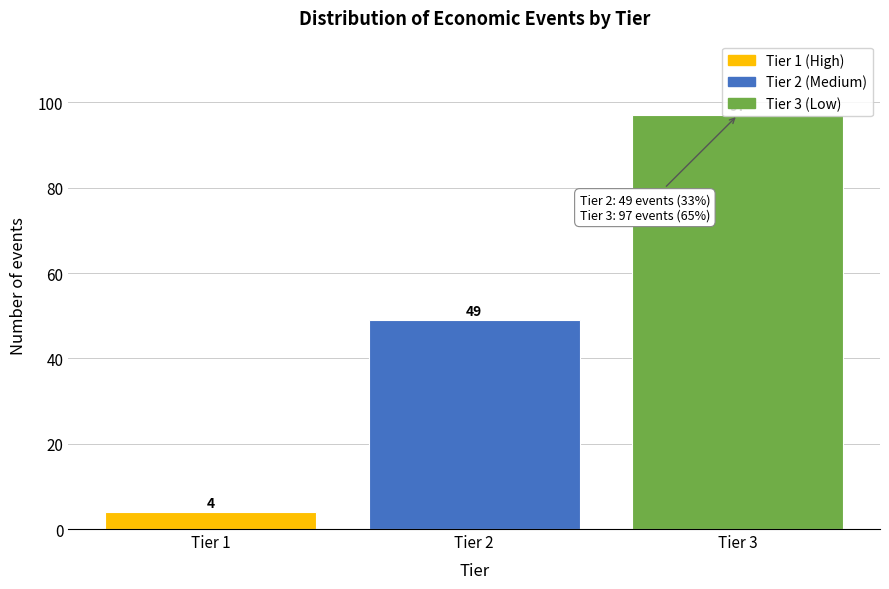

What is the change in value from Tier 1 to Tier 3?

+93